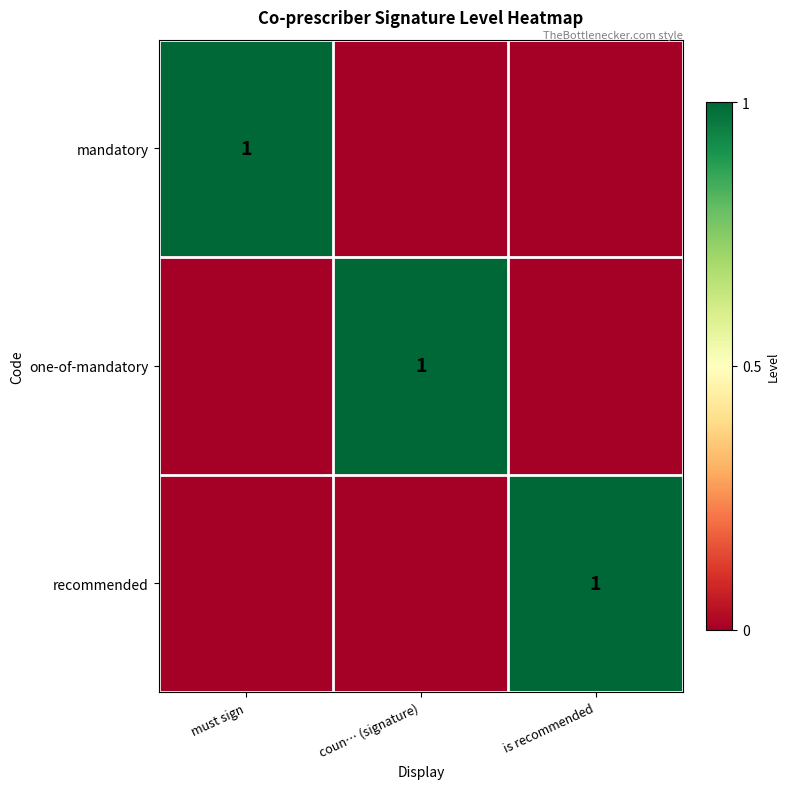

Which label corresponds to the largest value in the chart?

must sign